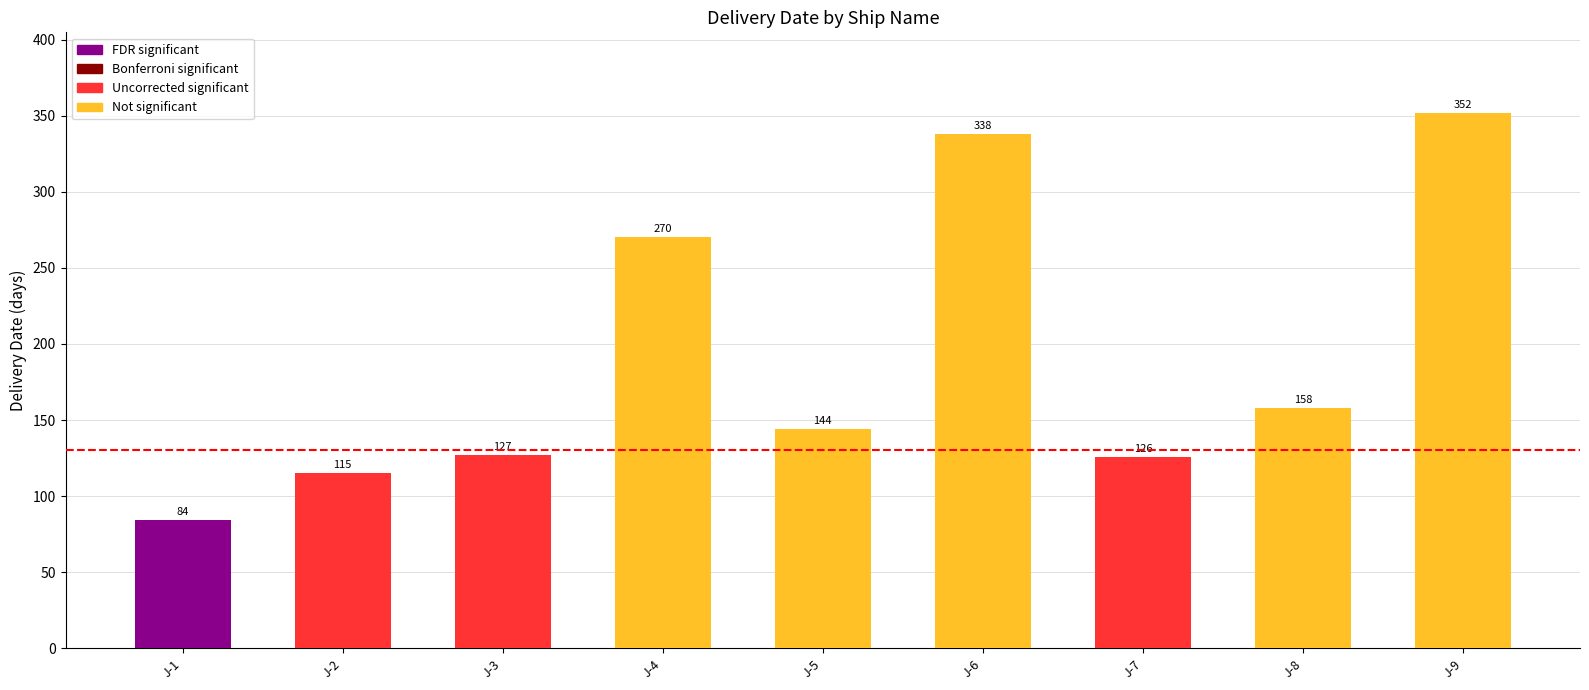

Reading left to right, what are all the values shown in this chart?

84	115	127	270	144	338	126	158	352